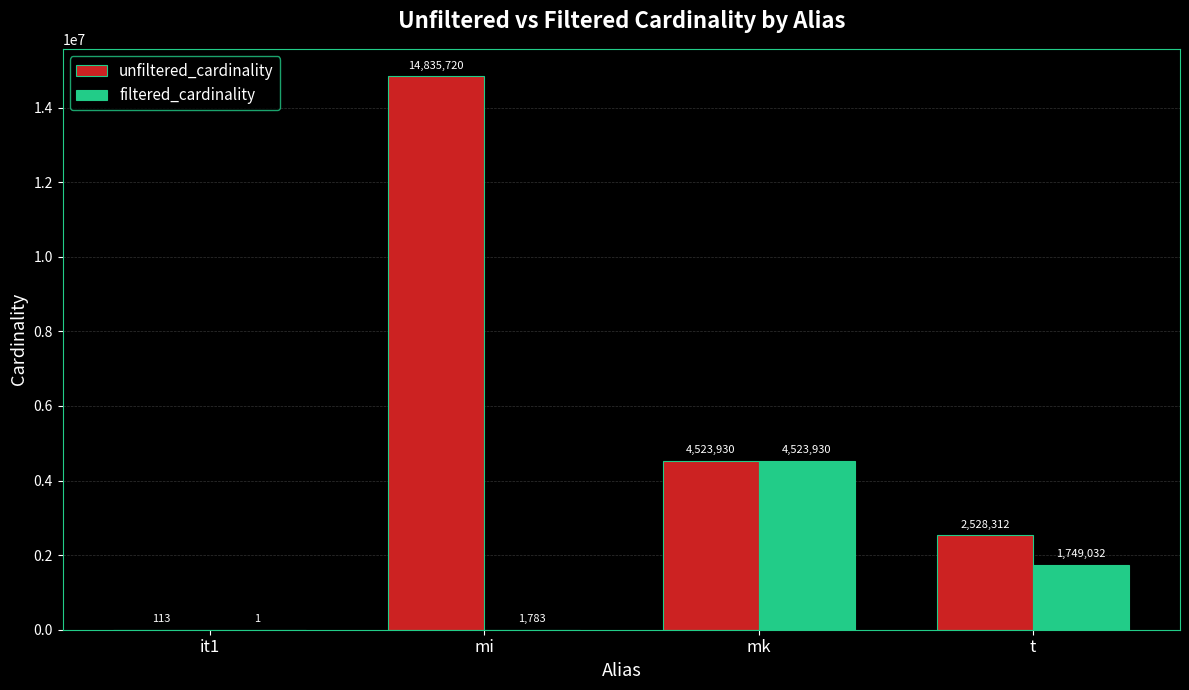

Which series changed the most between mk and t?

filtered_cardinality